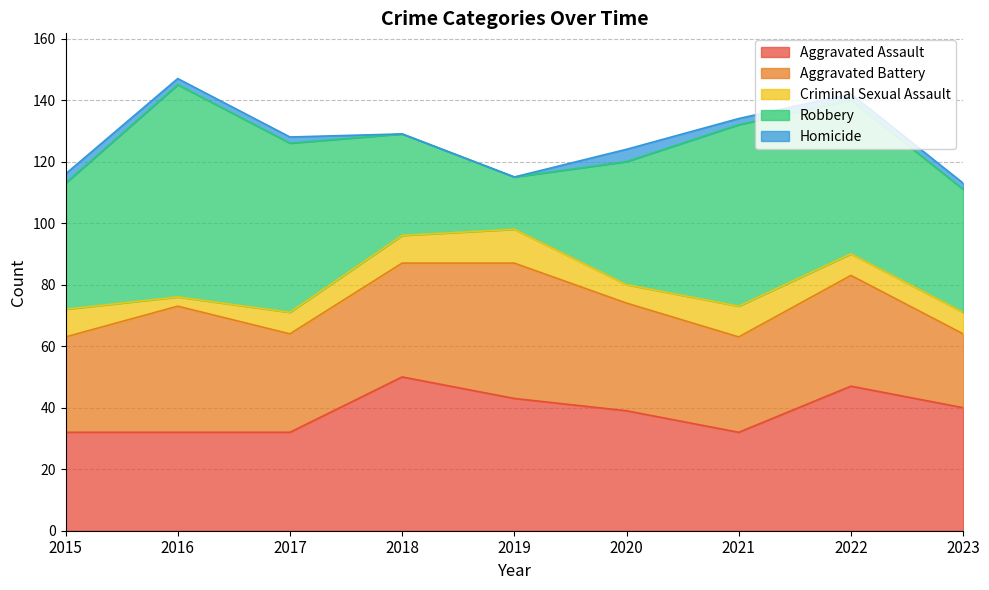

Reading left to right, extract all data points from this chart.

Aggravated Assault: 2015=32	2016=32	2017=32	2018=50	2019=43	2020=39	2021=32	2022=47	2023=40
Aggravated Battery: 2015=31	2016=41	2017=32	2018=37	2019=44	2020=35	2021=31	2022=36	2023=24
Criminal Sexual Assault: 2015=9	2016=3	2017=7	2018=9	2019=11	2020=6	2021=10	2022=7	2023=7
Robbery: 2015=41	2016=69	2017=55	2018=33	2019=17	2020=40	2021=59	2022=50	2023=40
Homicide: 2015=3	2016=2	2017=2	2018=0	2019=0	2020=4	2021=2	2022=2	2023=2